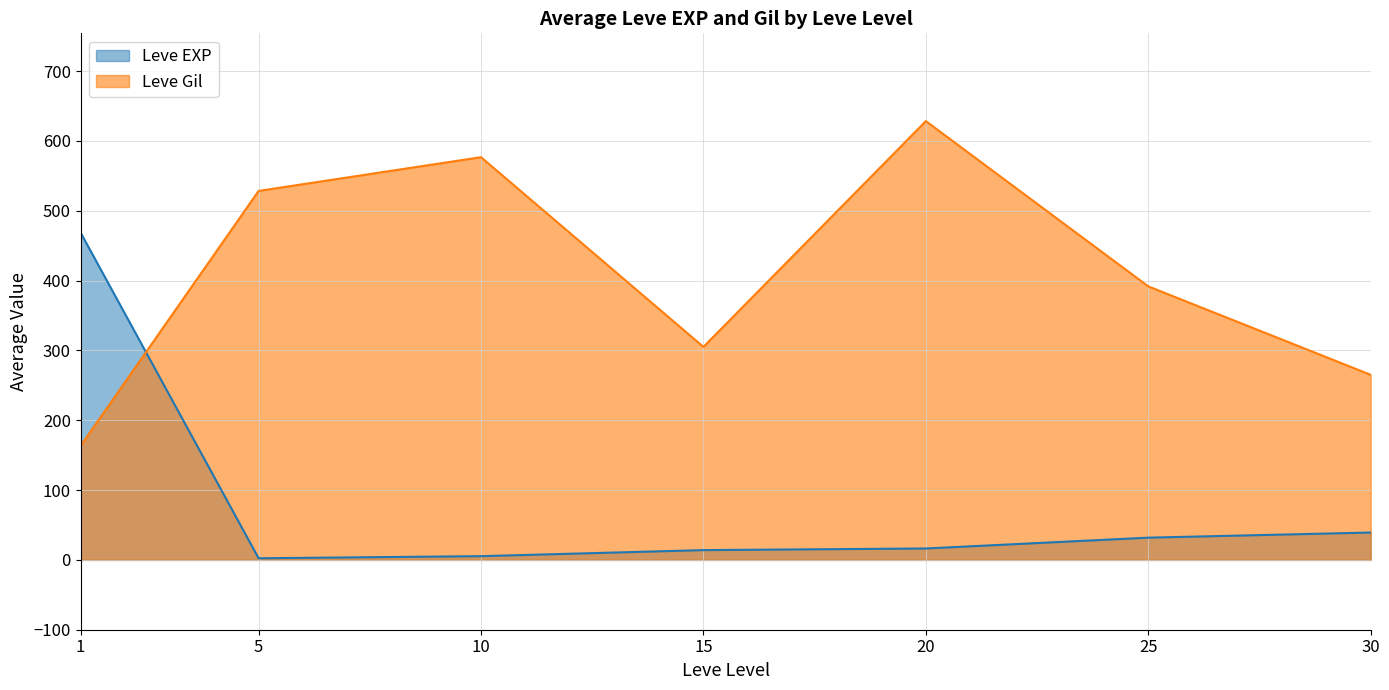

True or false: Leve EXP and Leve Gil intersect in this chart.

True